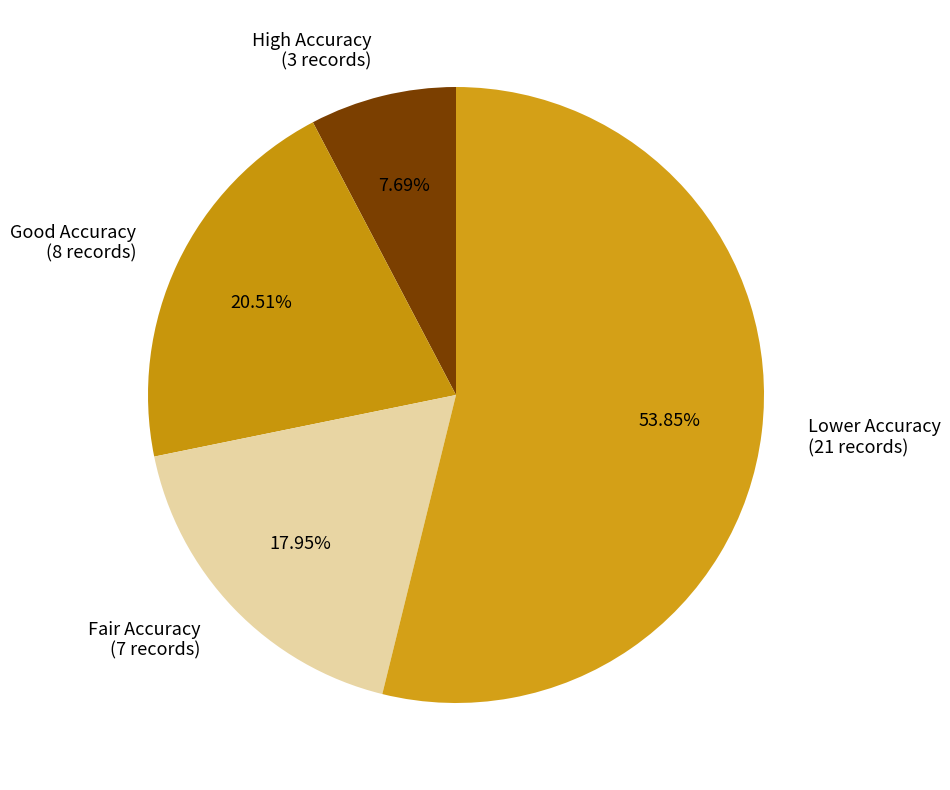

Between Lower Accuracy (21 records) and Fair Accuracy (7 records), which is larger?

Lower Accuracy (21 records)